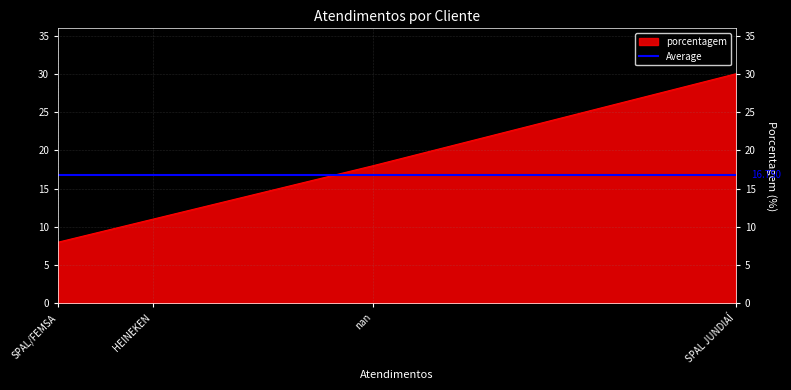

True or false: the data shows 30 at SPAL JUNDIAÍ.

True